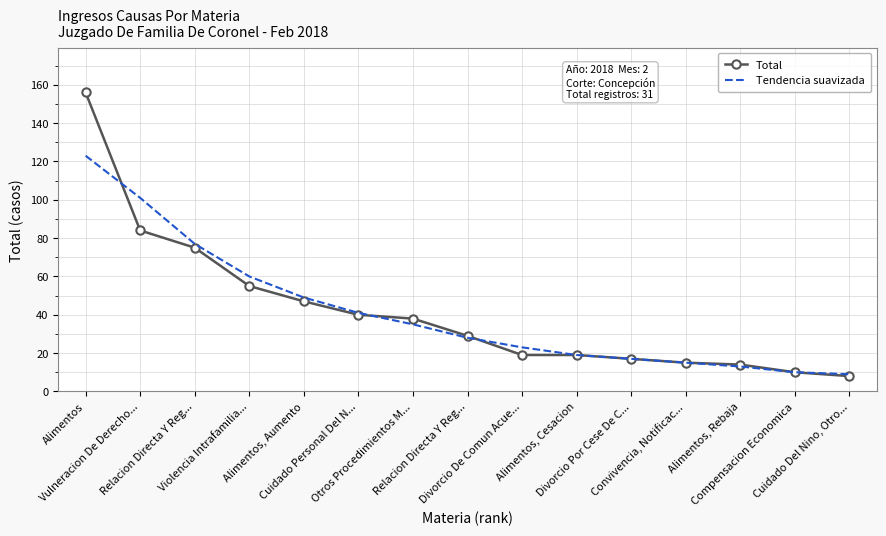

True or false: Total has more than 2 points higher than both neighbors.

False